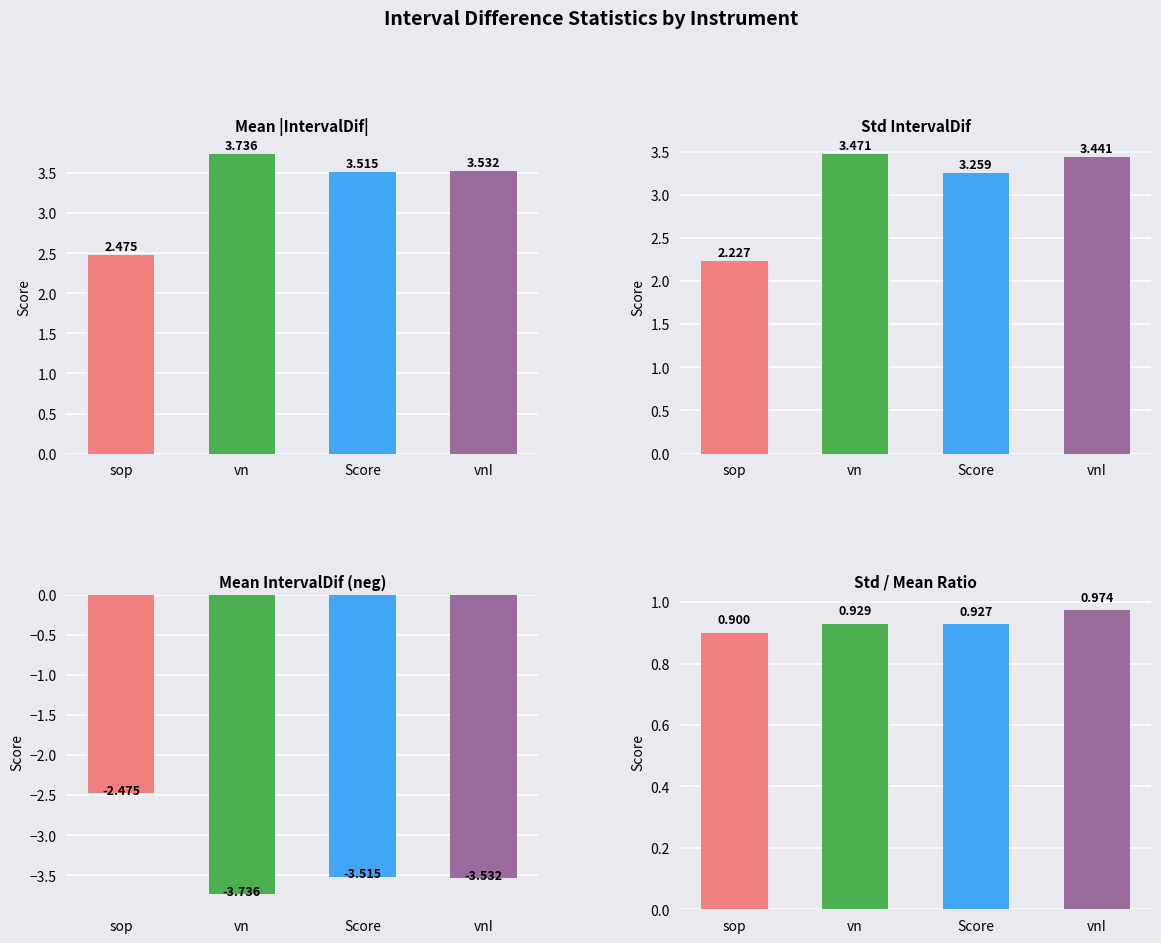

Reading left to right, what are all the values shown in this chart?

Mean |IntervalDif|: 2.5	3.7	3.5	3.5
Std IntervalDif: 2.2	3.5	3.3	3.4
Mean IntervalDif (neg): -2.5	-3.7	-3.5	-3.5
Std / Mean Ratio: 0.9	0.9	0.9	1.0